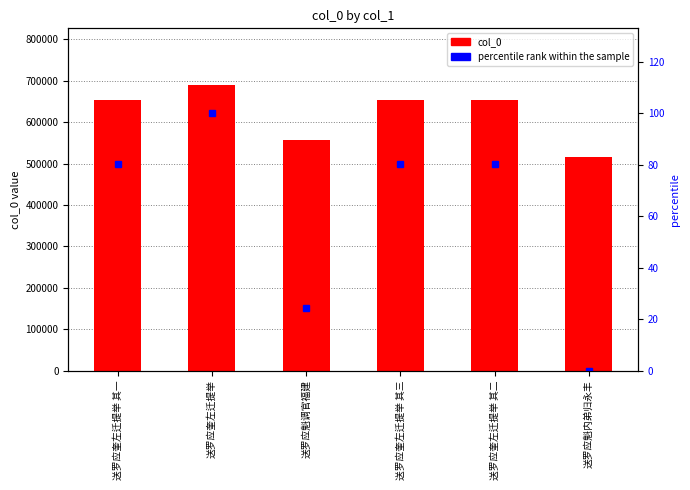

List the series in order of their overall mean, lowest first.

percentile rank within the sample, col_0